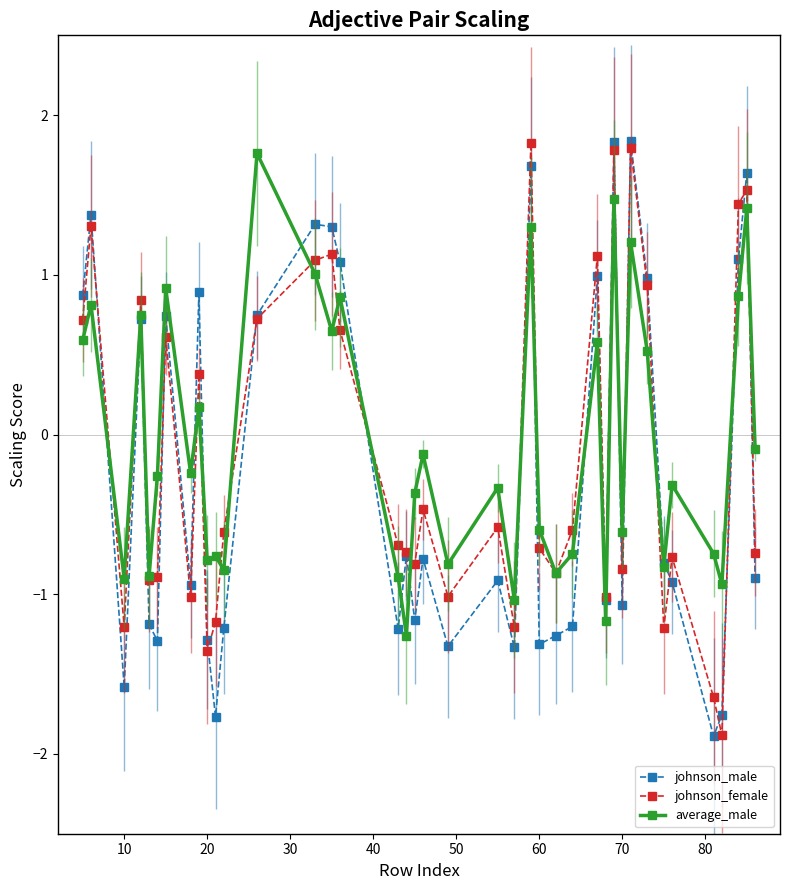

What are all the series names shown in the legend?

johnson_male, johnson_female, average_male